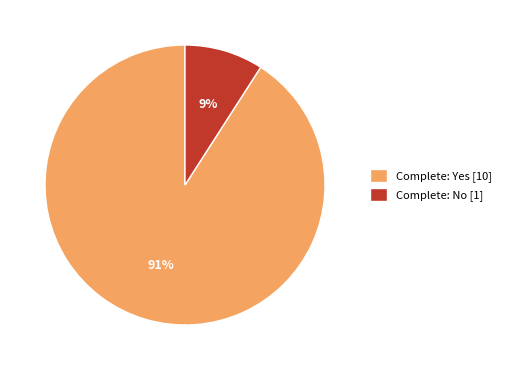

How many segments does this pie chart have?

2